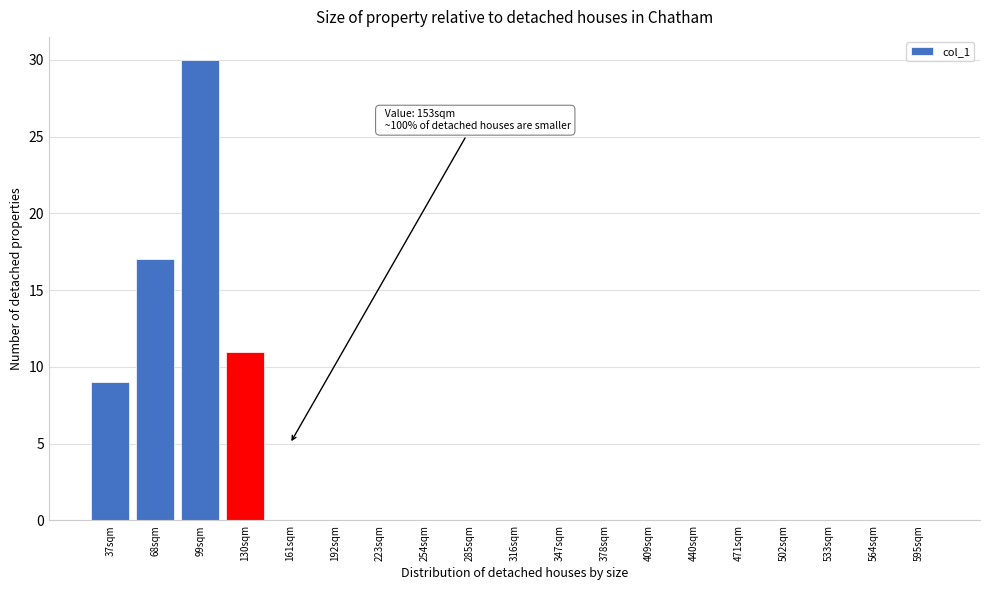

Reading left to right, what are all the values shown in this chart?

37sqm=9	68sqm=17	99sqm=30	130sqm=11	161sqm=0	192sqm=0	223sqm=0	254sqm=0	285sqm=0	316sqm=0	347sqm=0	378sqm=0	409sqm=0	440sqm=0	471sqm=0	502sqm=0	533sqm=0	564sqm=0	595sqm=0